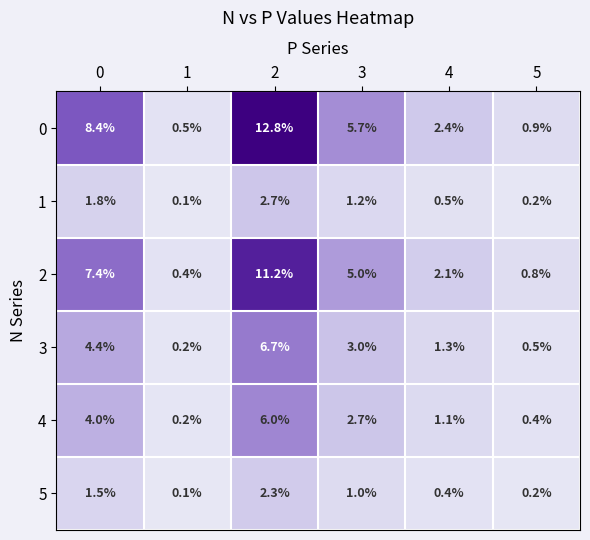

What is the maximum value shown in the chart?

12.8